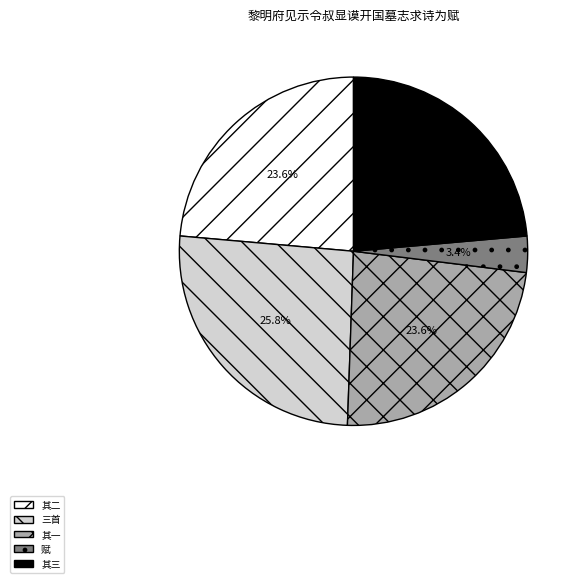

Is the sum of 赋 and 其三 greater than half?

No